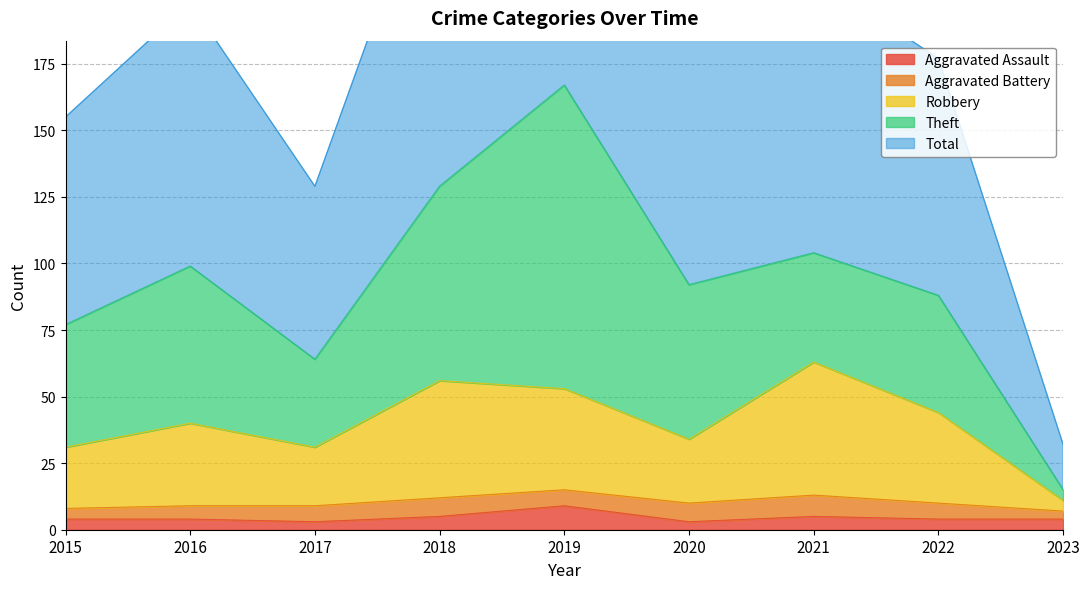

What is the highest value of the Aggravated Assault series?

9